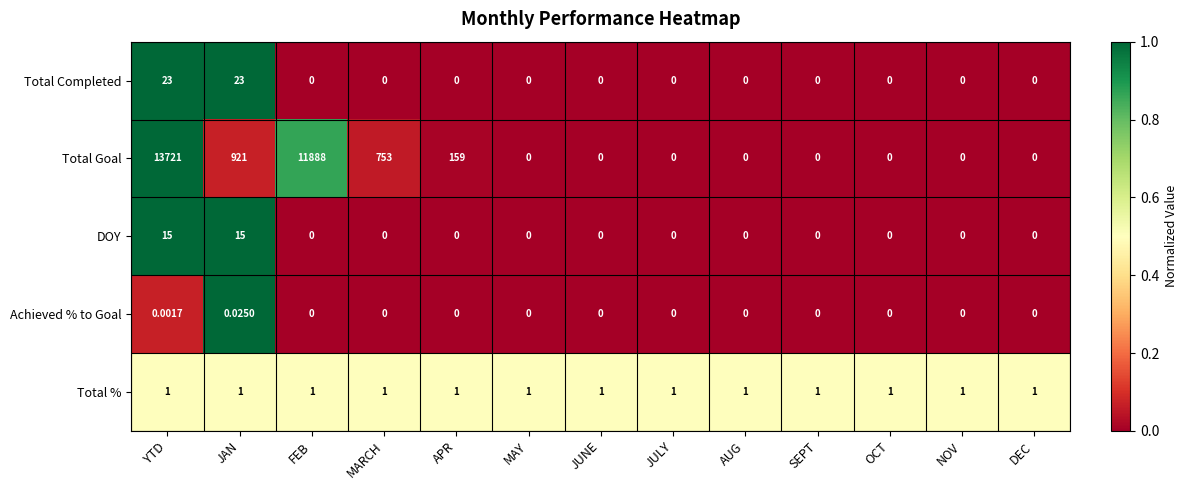

At which category is the sum across all series the highest?

YTD